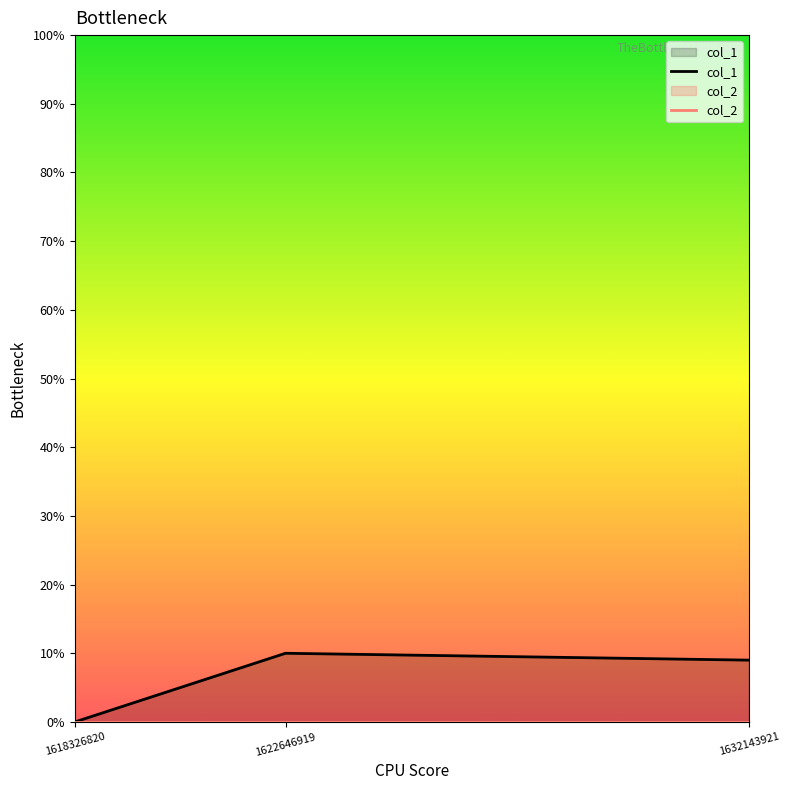

Reading left to right, extract all data points from this chart.

col_1: 1618326820=0	1622646919=10	1632143921=9
col_2: 1618326820=0	1622646919=0	1632143921=0